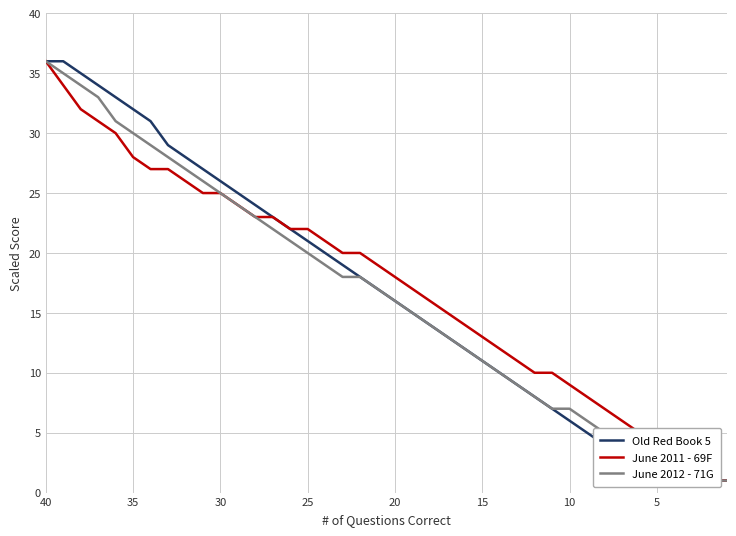

Does the chart have visible grid lines?

Yes